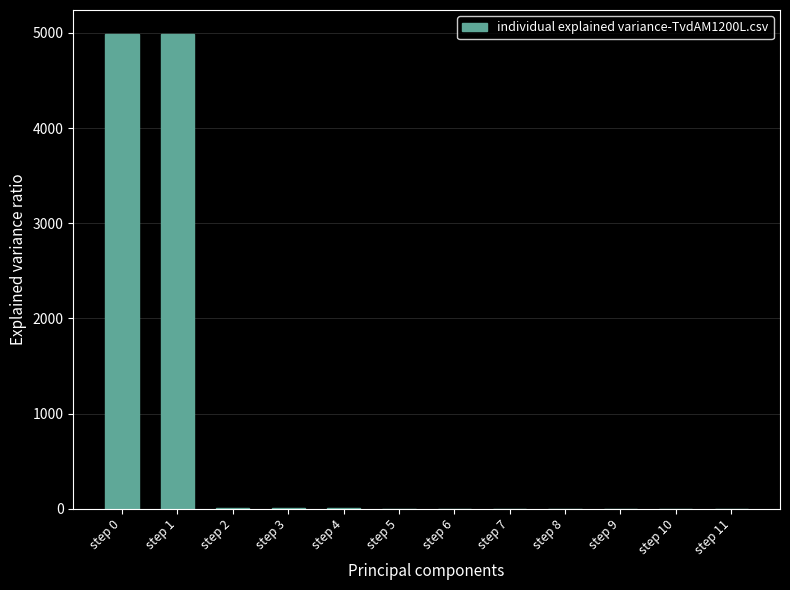

True or false: the data shows 1 at step 10.

True